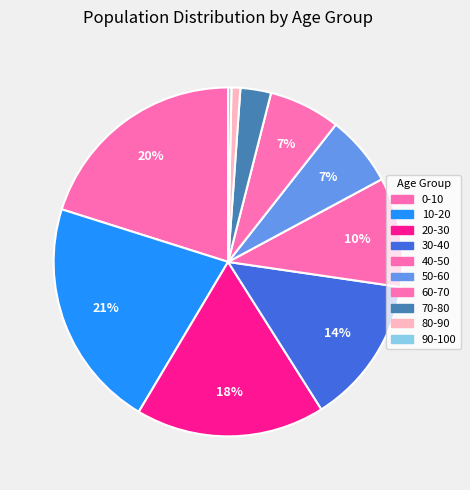

What portion of the pie excludes 10-20?

78.7%